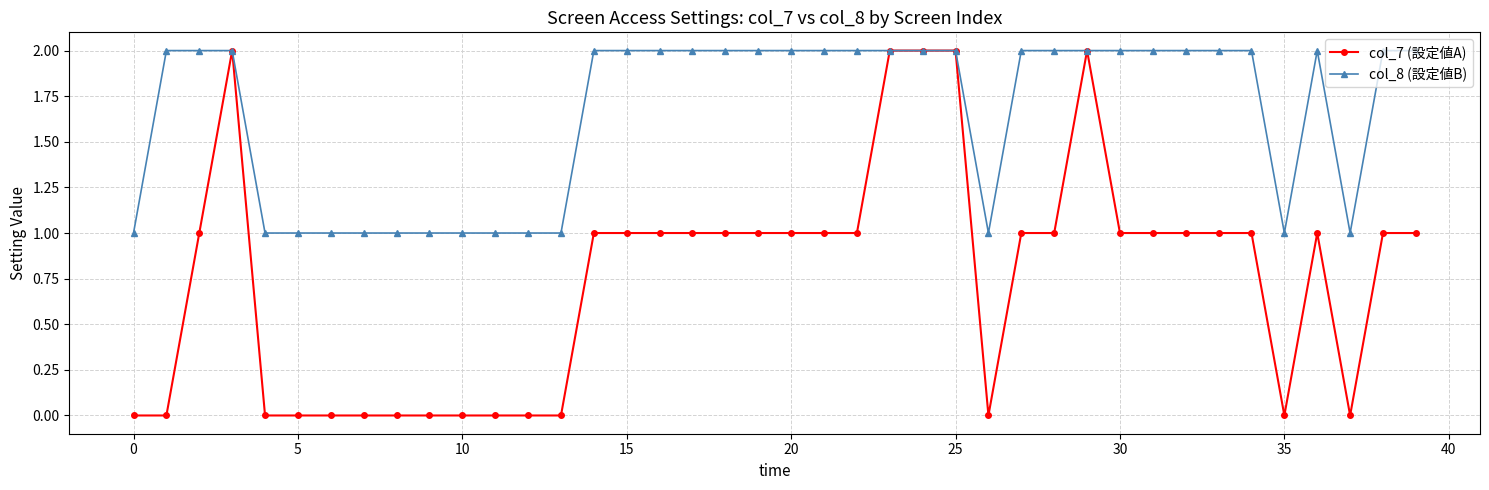

Which series has the largest total across all categories?

col_8 (設定値B)